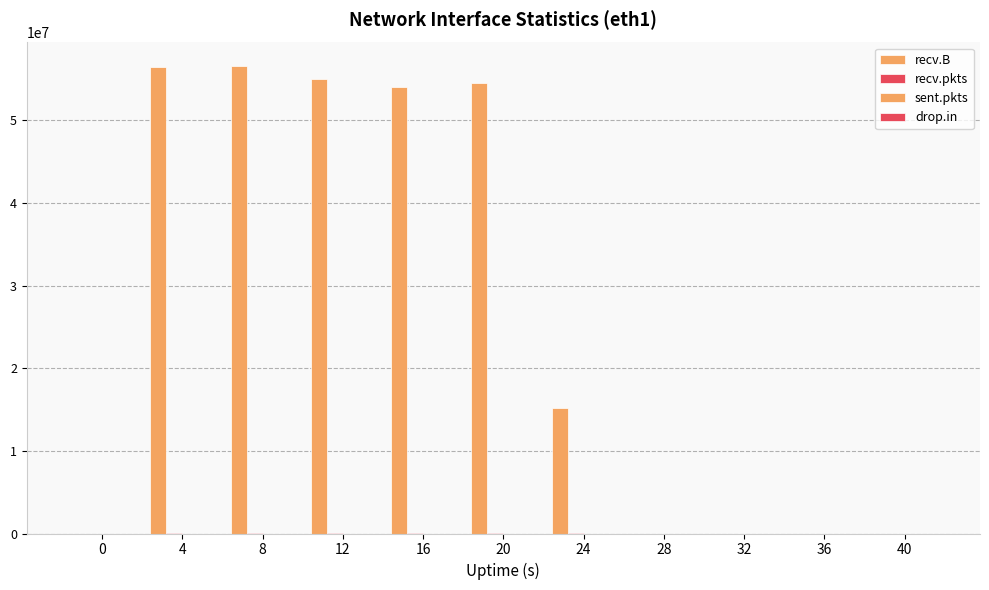

List the labels in order of drop.in value, smallest first.

0, 12, 16, 20, 24, 28, 32, 36, 40, 4, 8